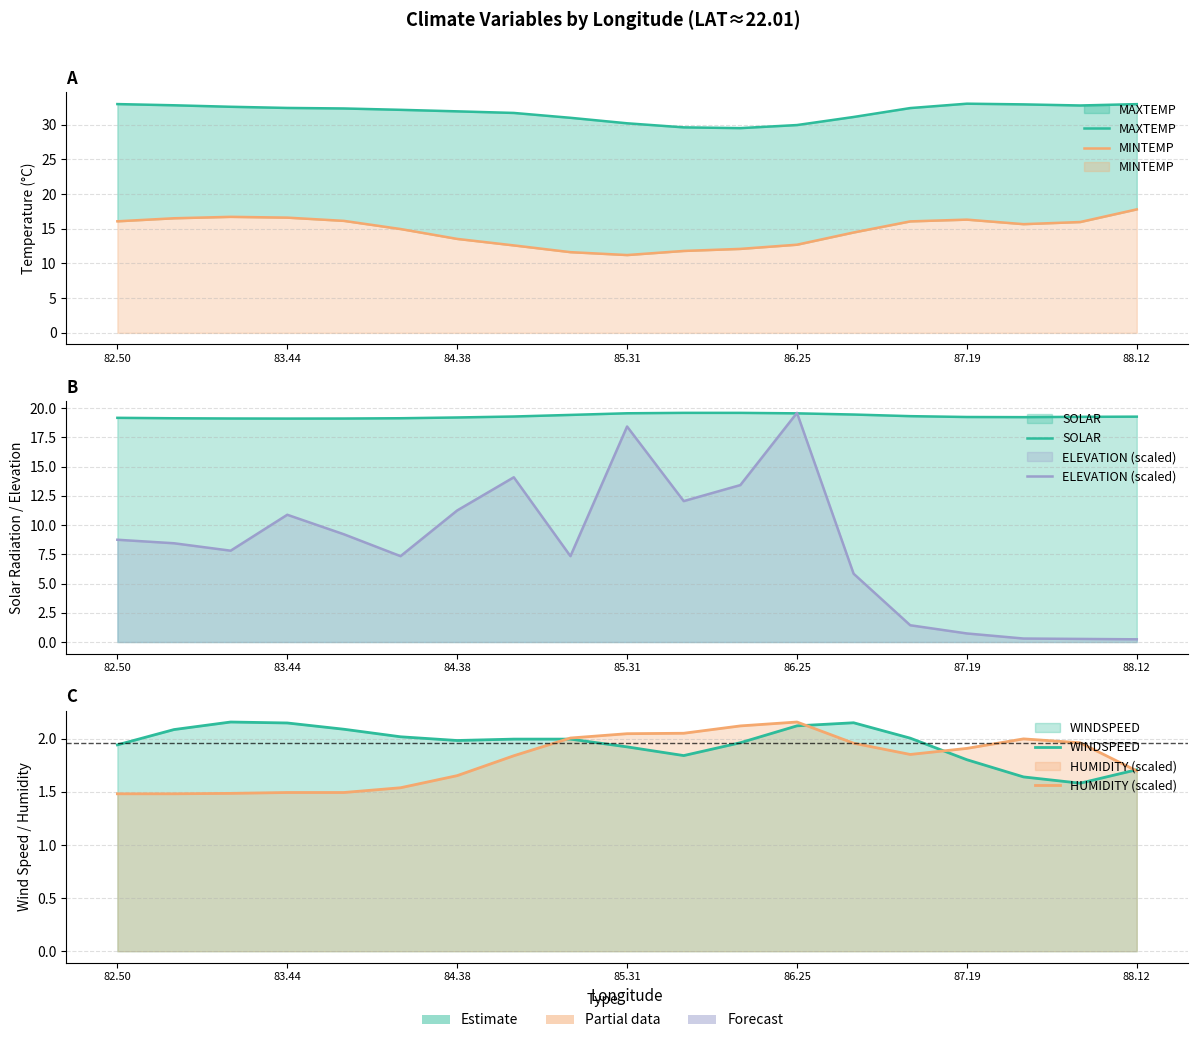

The value of MINTEMP at 13 is 25.0. True or false?

False